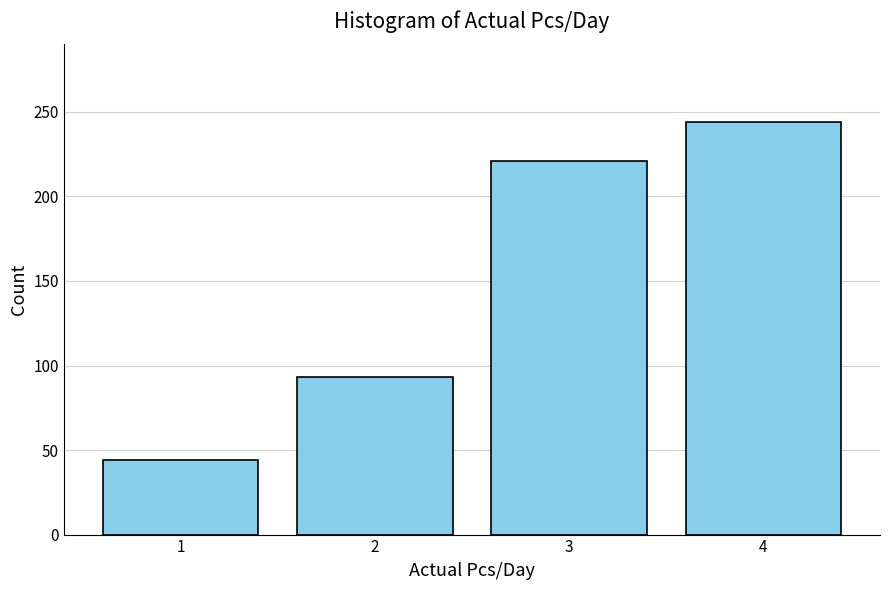

Reading left to right, transcribe all the data shown in this chart.

44	93	221	244